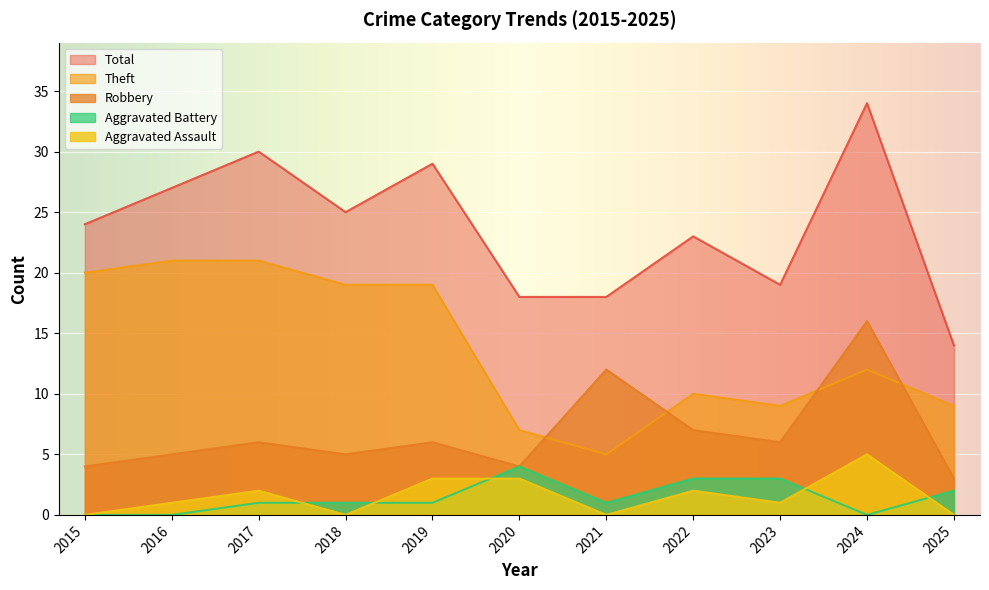

Count the number of categories in the chart.

11